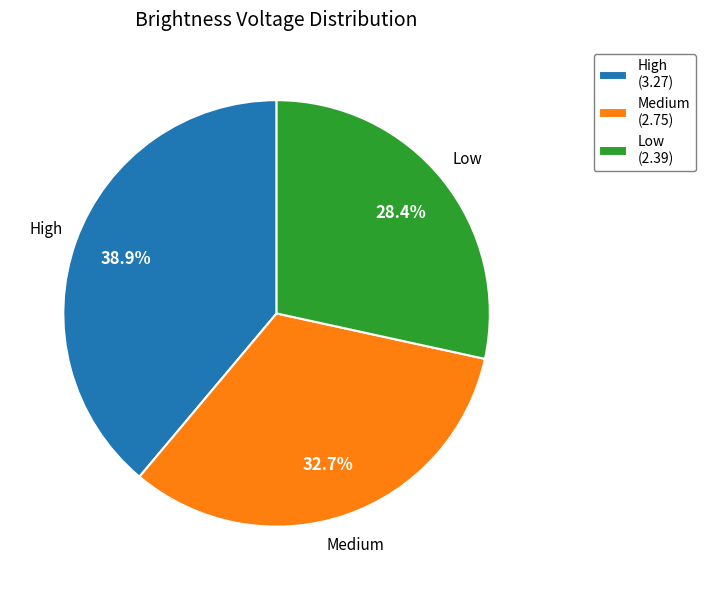

To the nearest percent, what percentage of the pie is Medium?

33%